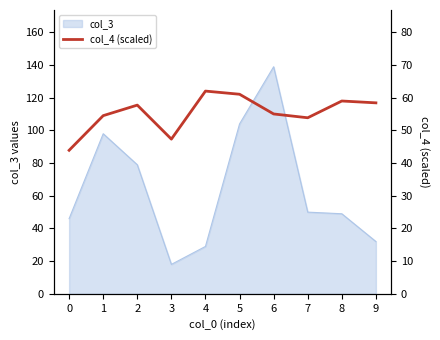

Reading left to right, extract all data points from this chart.

43.9	54.5	57.8	47.3	62.1	61.1	55.1	53.9	59.0	58.5